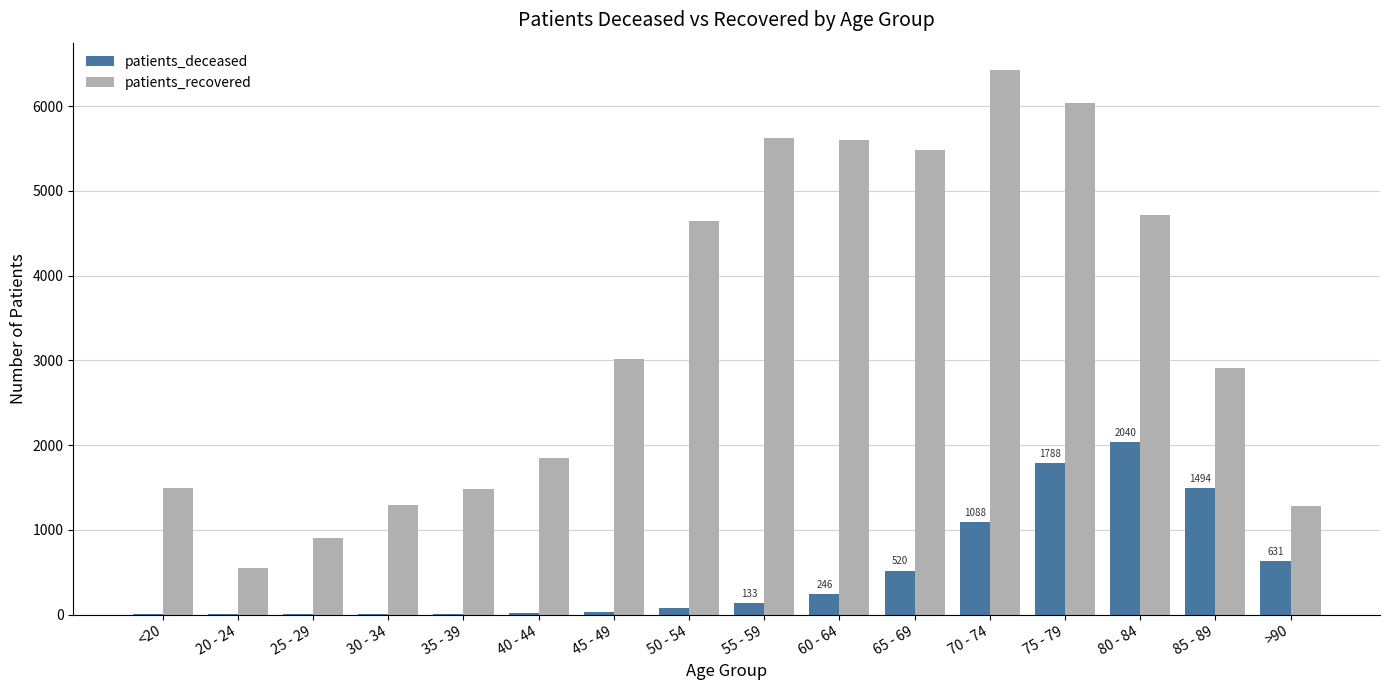

At which label is patients_deceased closest to 1021?

70 - 74